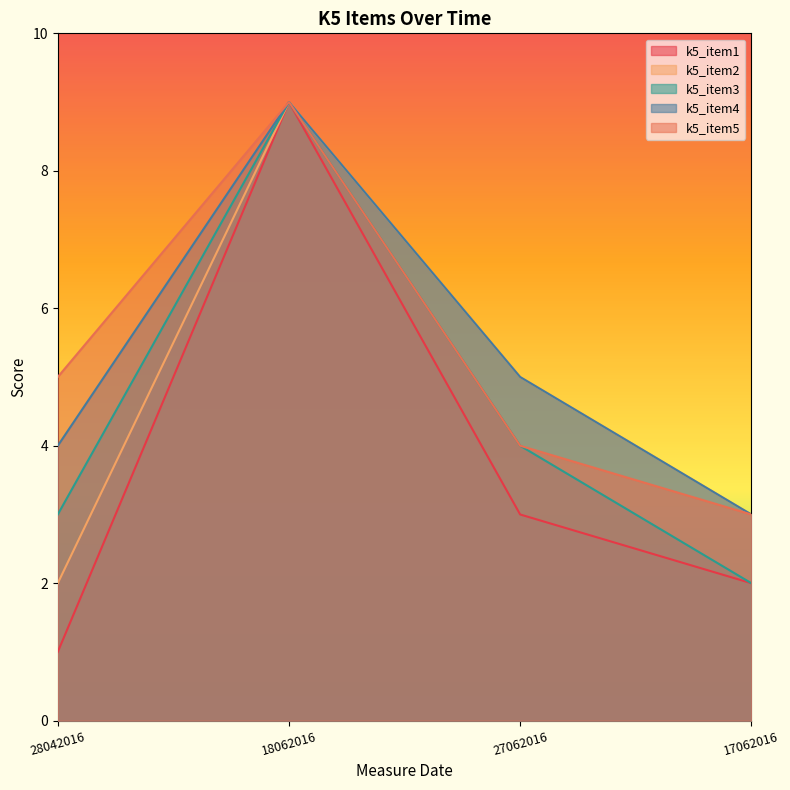

How many lines are shown in the chart?

5